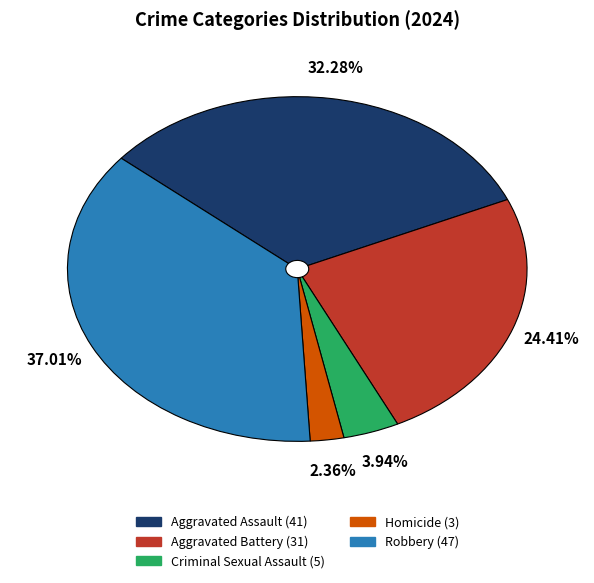

To the nearest percent, what is the difference between the largest and smallest slice percentages?

35%